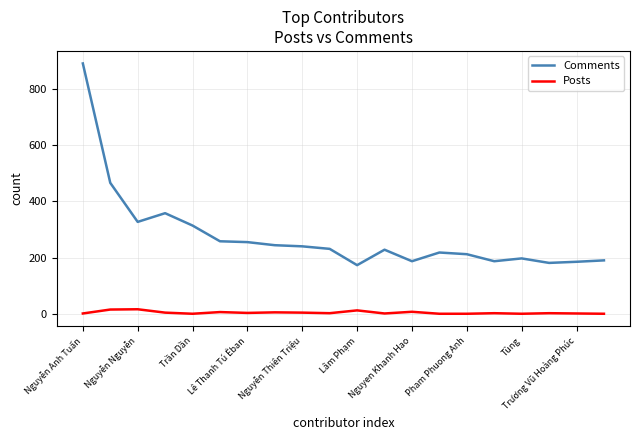

True or false: Posts and Comments cross at least once.

False